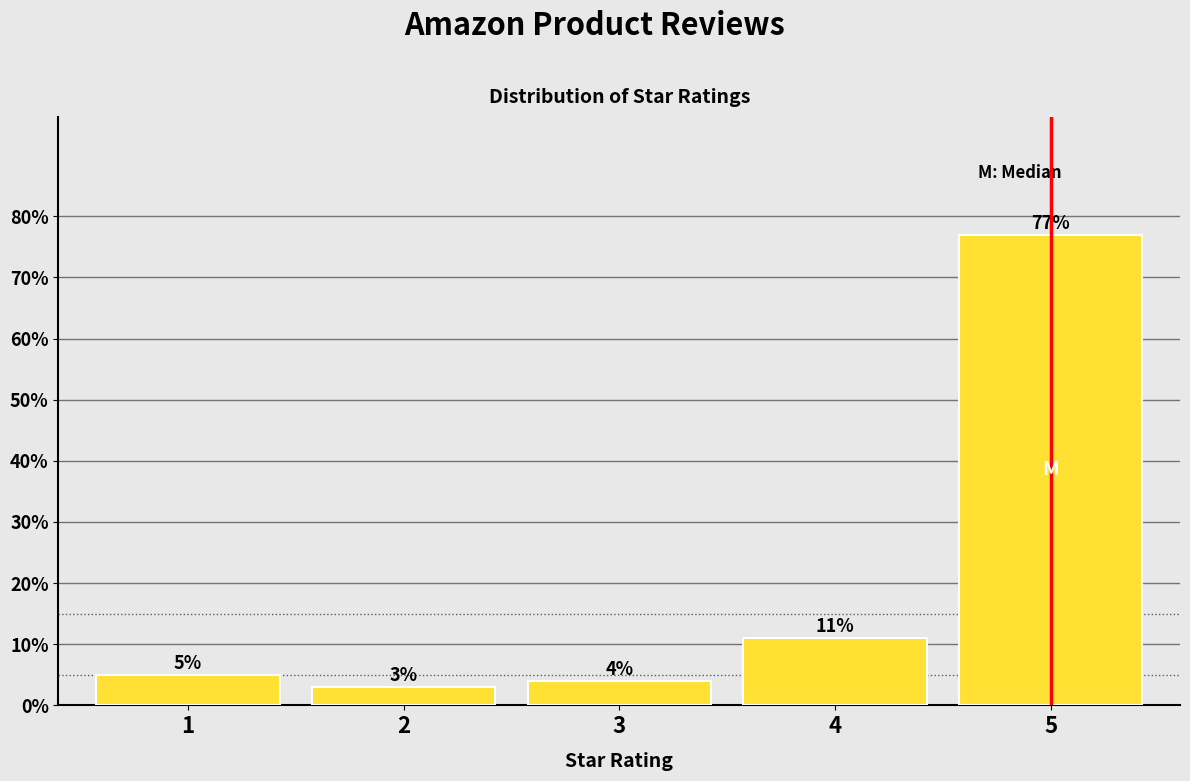

Reading left to right, transcribe all the data shown in this chart.

5	3	4	11	77